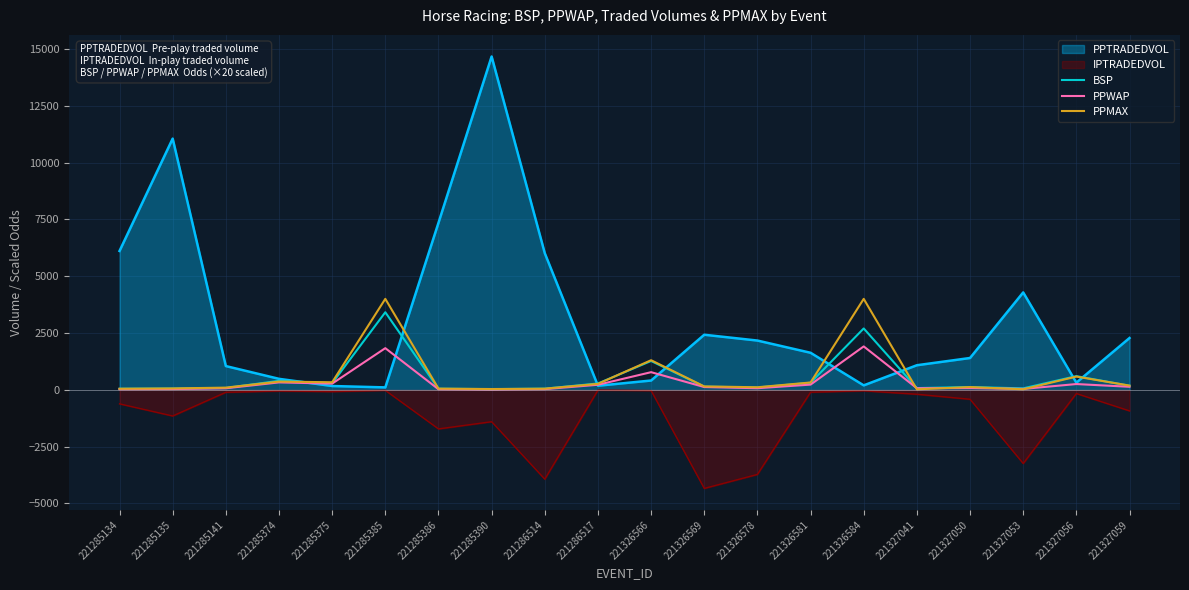

Does the chart display data point markers on the line(s)?

No